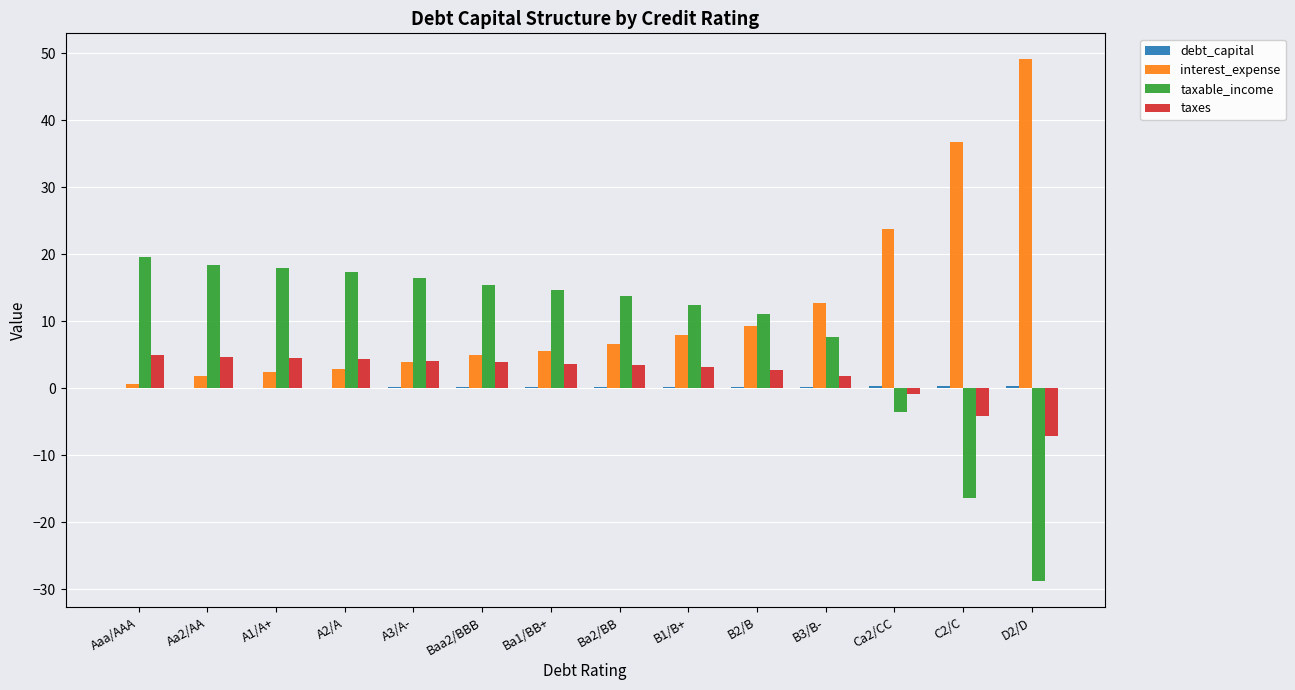

Which label corresponds to the largest value in the chart?

D2/D